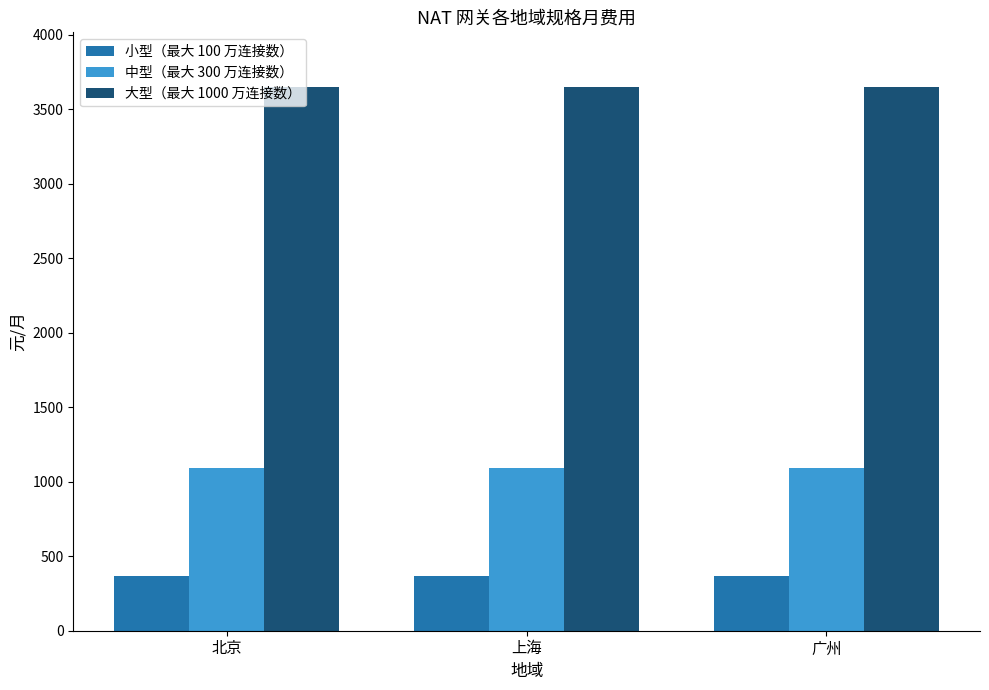

Reading left to right, what are all the values shown in this chart?

小型（最大 100 万连接数）: 北京=365	上海=365	广州=365
中型（最大 300 万连接数）: 北京=1095	上海=1095	广州=1095
大型（最大 1000 万连接数）: 北京=3650	上海=3650	广州=3650